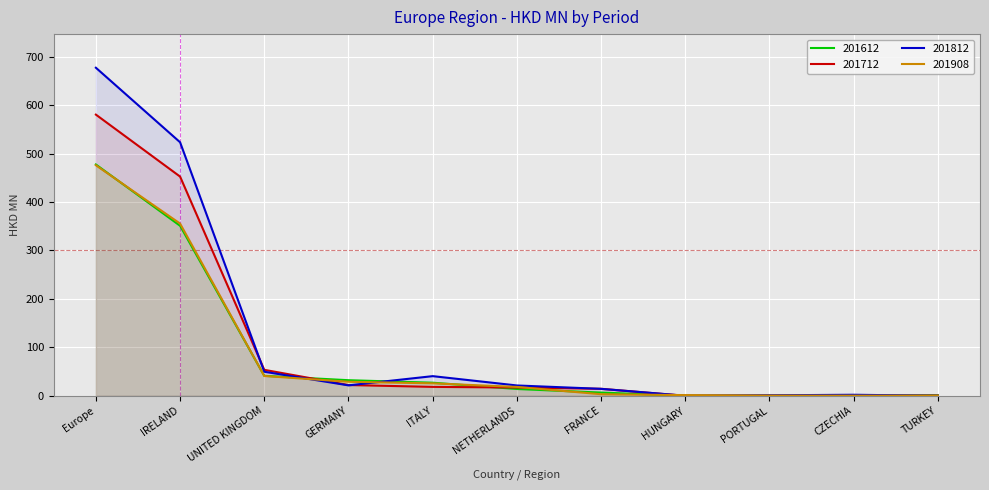

What is the difference between the highest and lowest values at PORTUGAL?

0.7